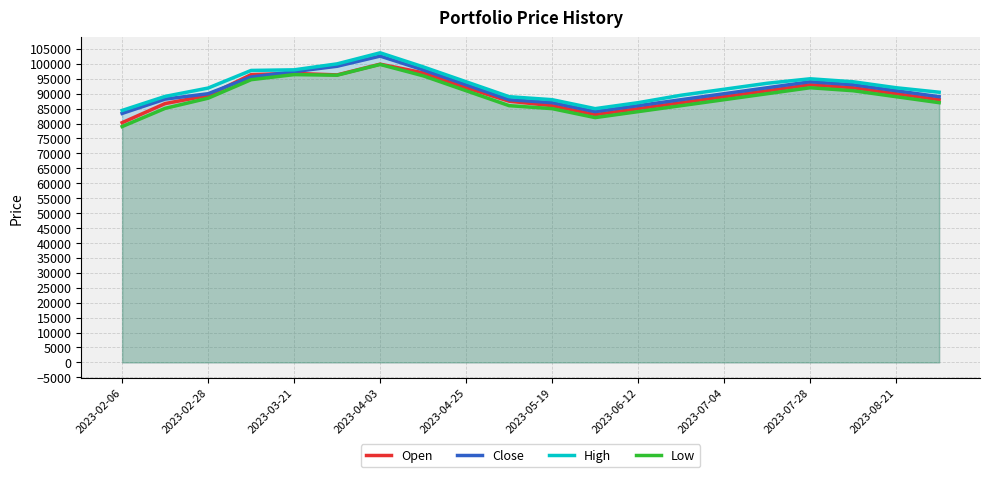

At which category is the sum across all series the highest?

2023-04-03